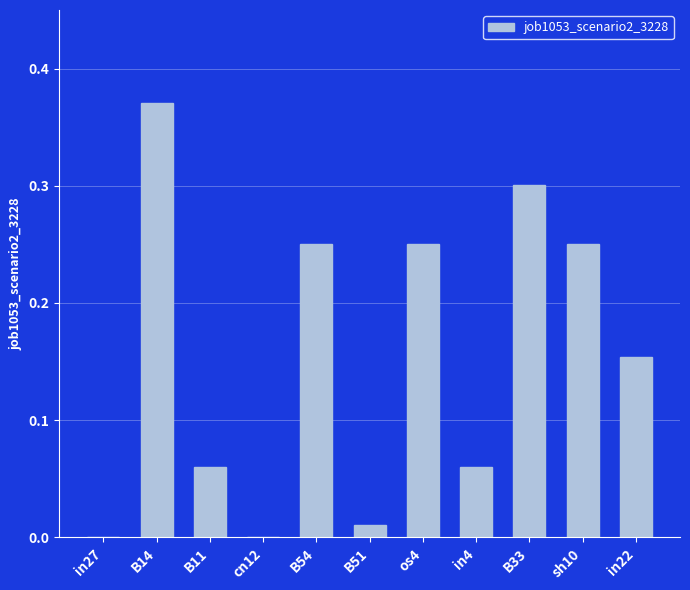

True or false: the data shows 0.0 at in4.

False